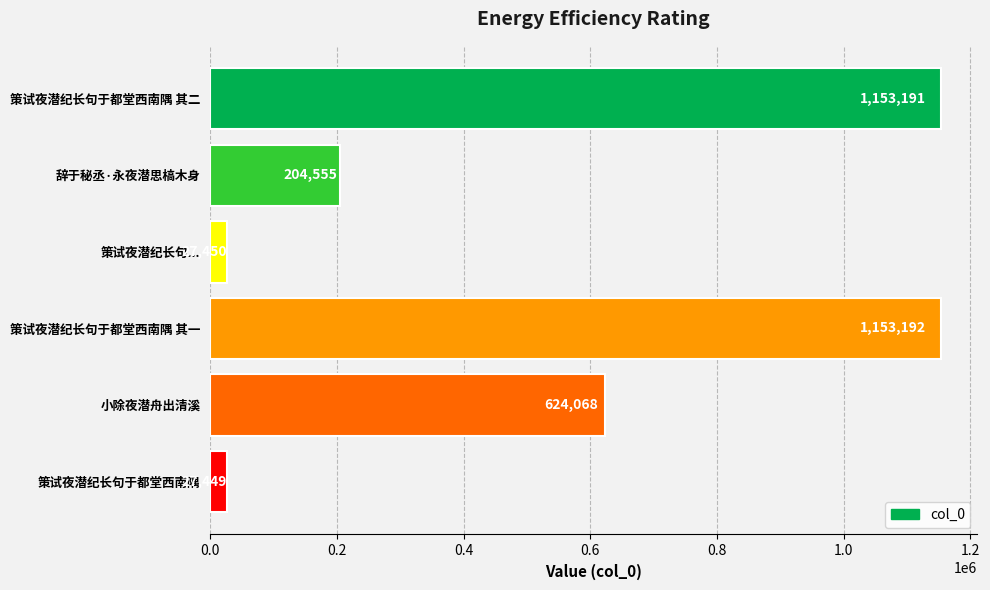

At which category does the chart reach its minimum across all series?

策试夜潜纪长句于都堂西南隅